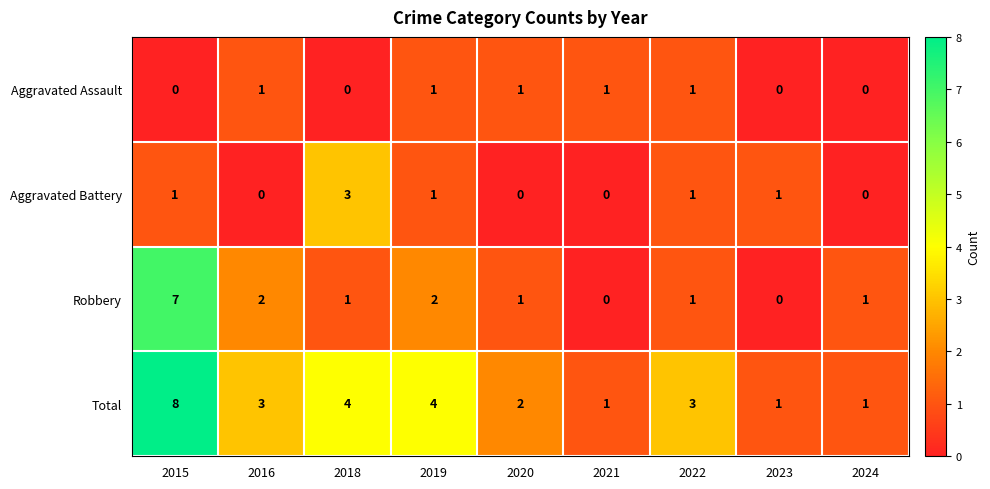

At which category is the sum across all series the highest?

2015